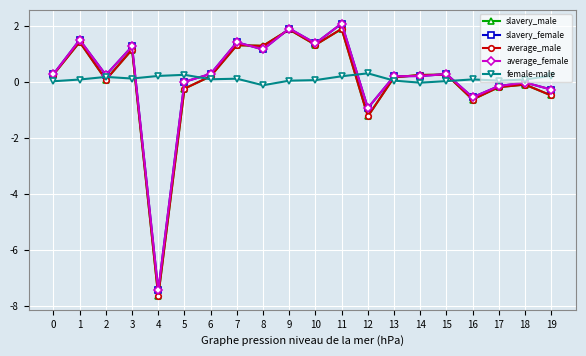

At which category is the sum across all series the highest?

11